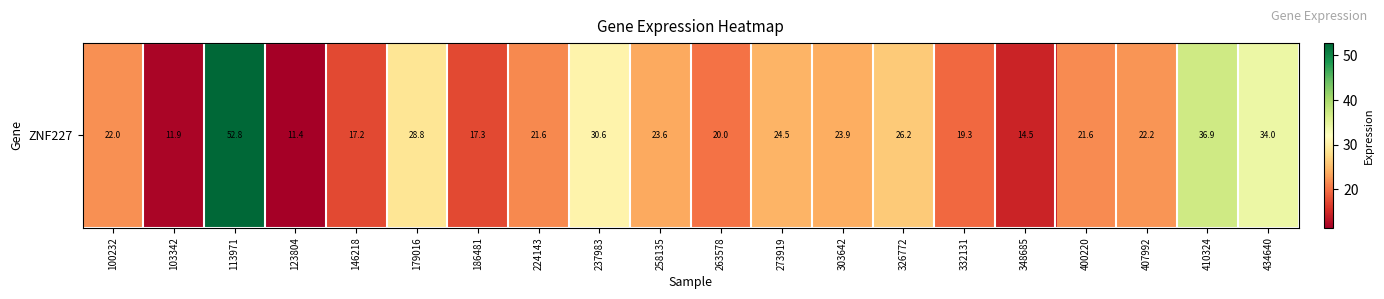

Reading right to left, extract all data points from this chart.

434640=34.0	410324=36.9	407992=22.2	400220=21.6	348685=14.5	332131=19.3	326772=26.2	303642=23.9	273919=24.5	263578=20.0	258135=23.6	237983=30.6	224143=21.6	186481=17.3	179016=28.8	146218=17.2	123804=11.4	113971=52.8	103342=11.9	100232=22.0